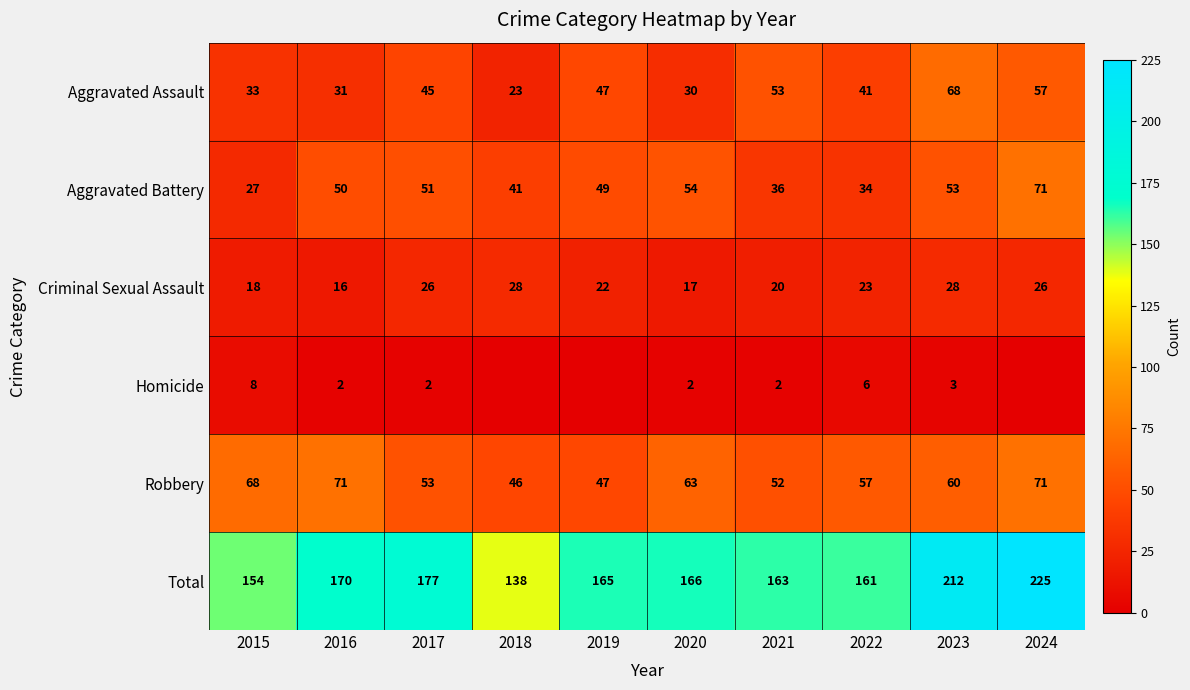

Rank the series at 2015 from lowest to highest value.

Homicide, Criminal Sexual Assault, Aggravated Battery, Aggravated Assault, Robbery, Total